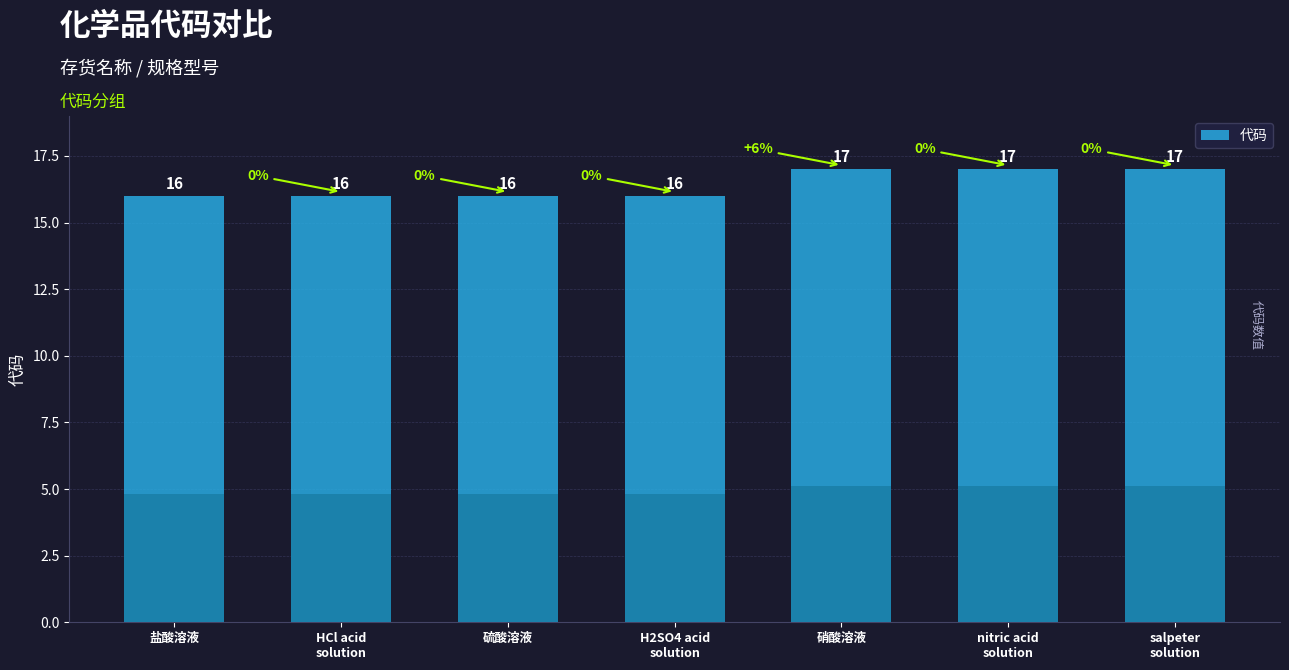

What is the sum of all values?

115